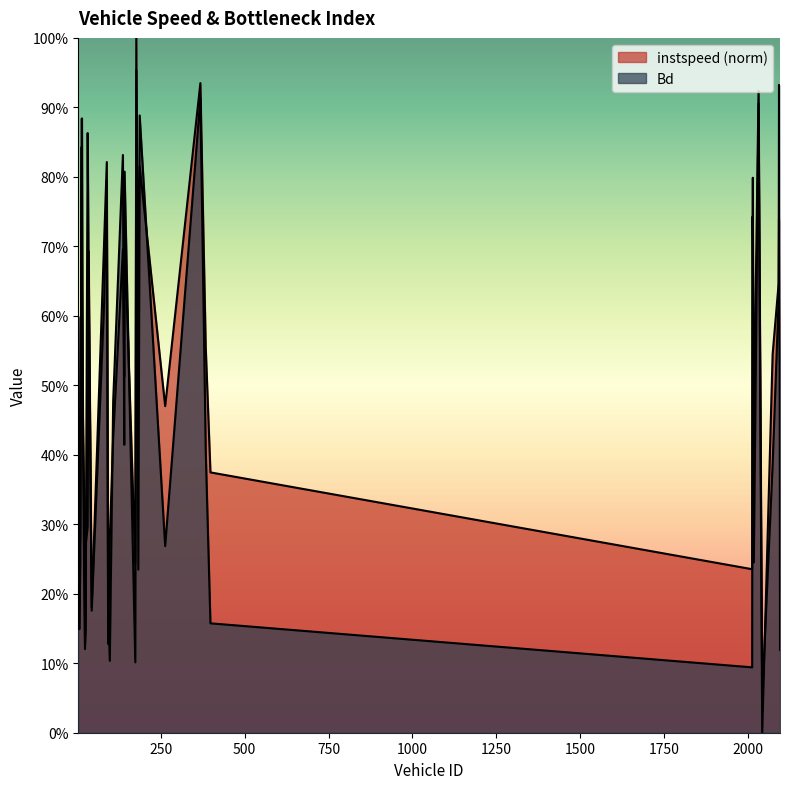

True or false: Bd has a value of 0.2 at 2074.0.

False